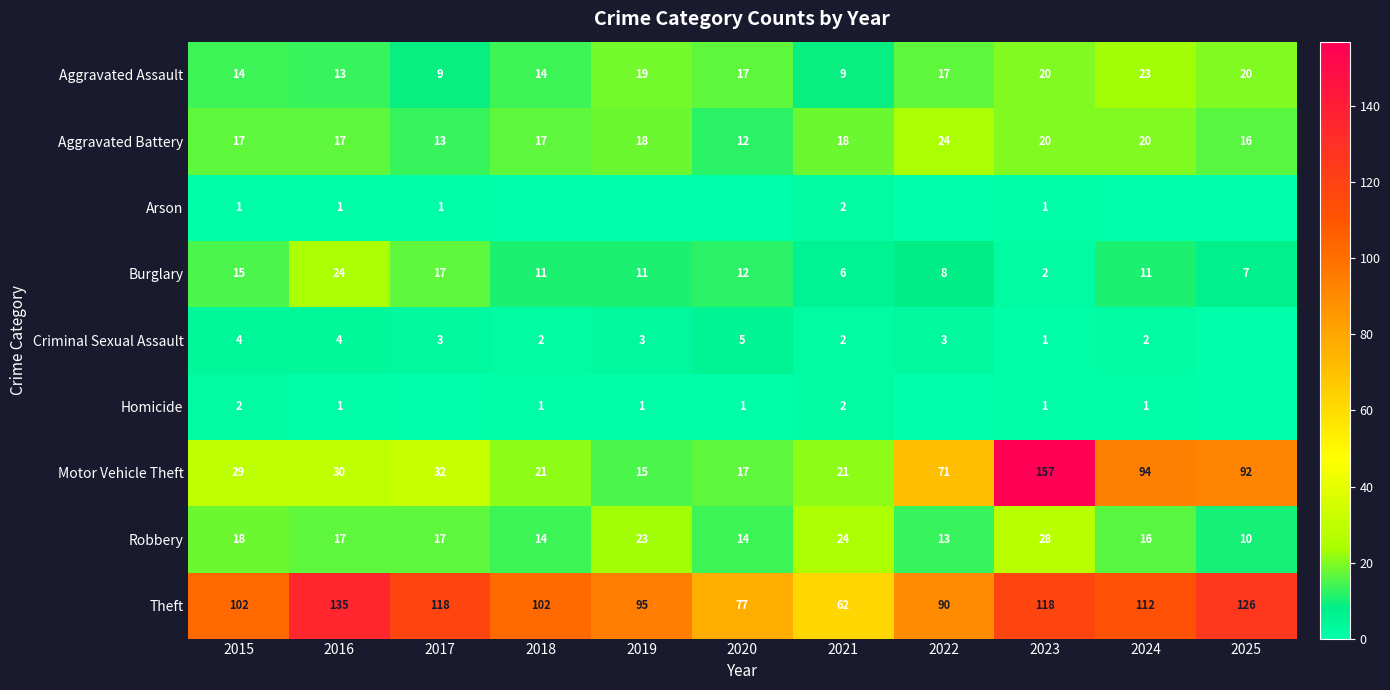

What is the spread (max minus min) of values at 2021?

60